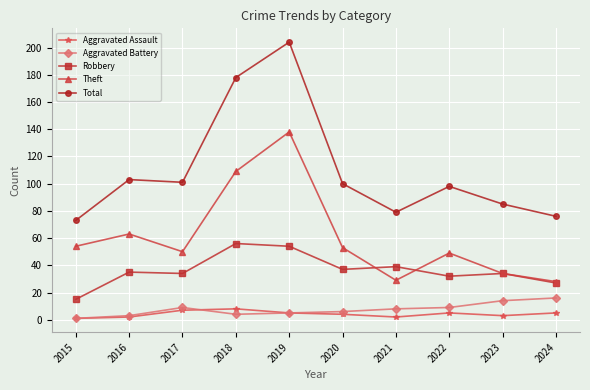

What is the average value of the Aggravated Battery series?

8